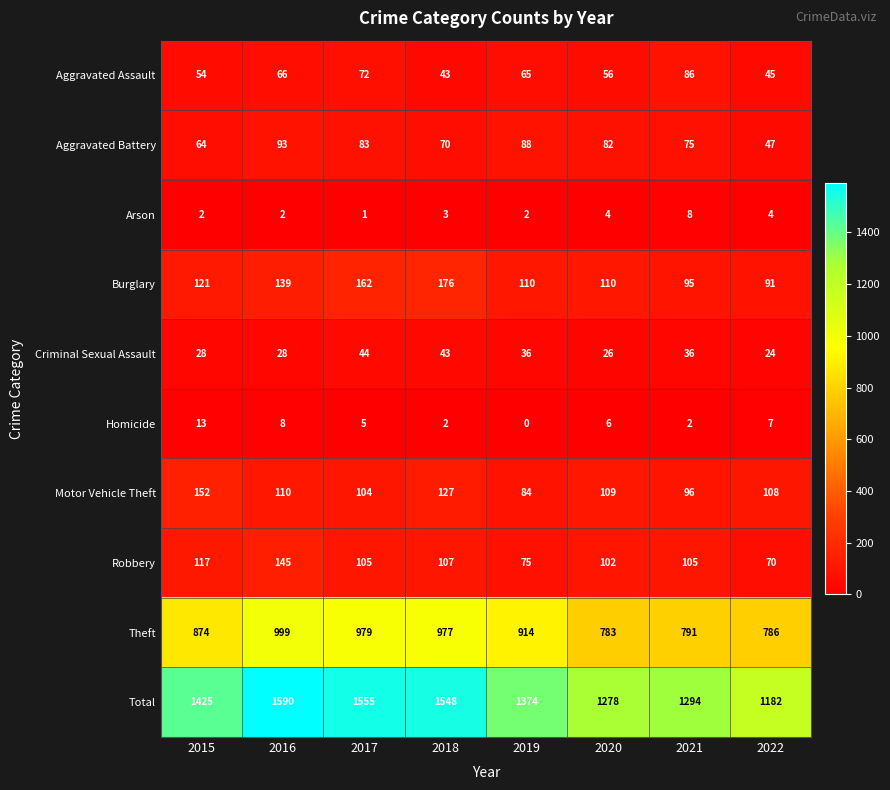

Where is Motor Vehicle Theft nearest to the value 118?

2016